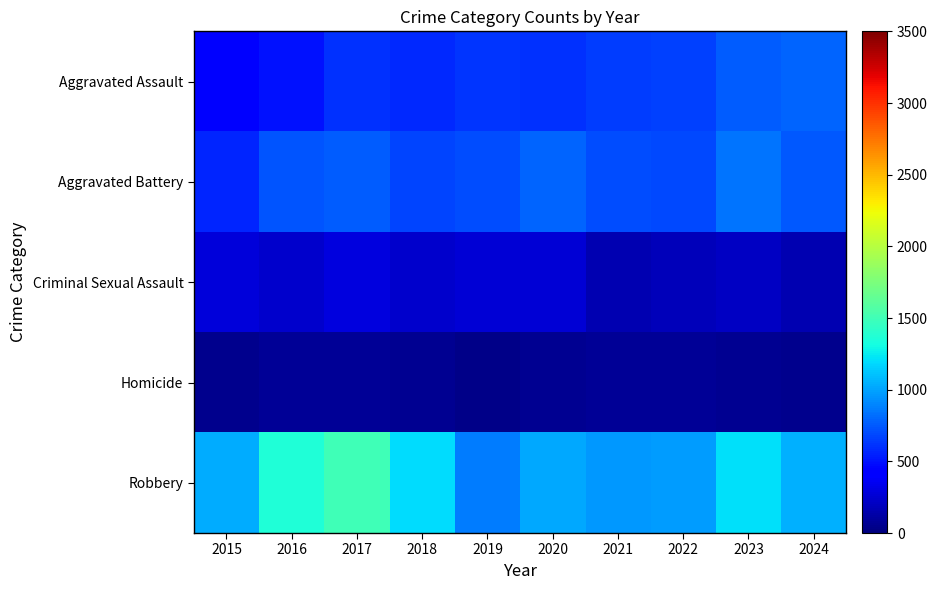

Reading left to right, list all the values displayed in this chart.

Aggravated Assault: 2015=415	2016=493	2017=602	2018=575	2019=620	2020=615	2021=646	2022=663	2023=752	2024=780
Aggravated Battery: 2015=570	2016=729	2017=765	2018=670	2019=699	2020=784	2021=701	2022=685	2023=843	2024=744
Criminal Sexual Assault: 2015=278	2016=238	2017=294	2018=246	2019=267	2020=260	2021=159	2022=187	2023=214	2024=163
Homicide: 2015=42	2016=79	2017=69	2018=64	2019=38	2020=55	2021=71	2022=80	2023=60	2024=43
Robbery: 2015=1032	2016=1359	2017=1492	2018=1191	2019=872	2020=1023	2021=959	2022=979	2023=1206	2024=1049